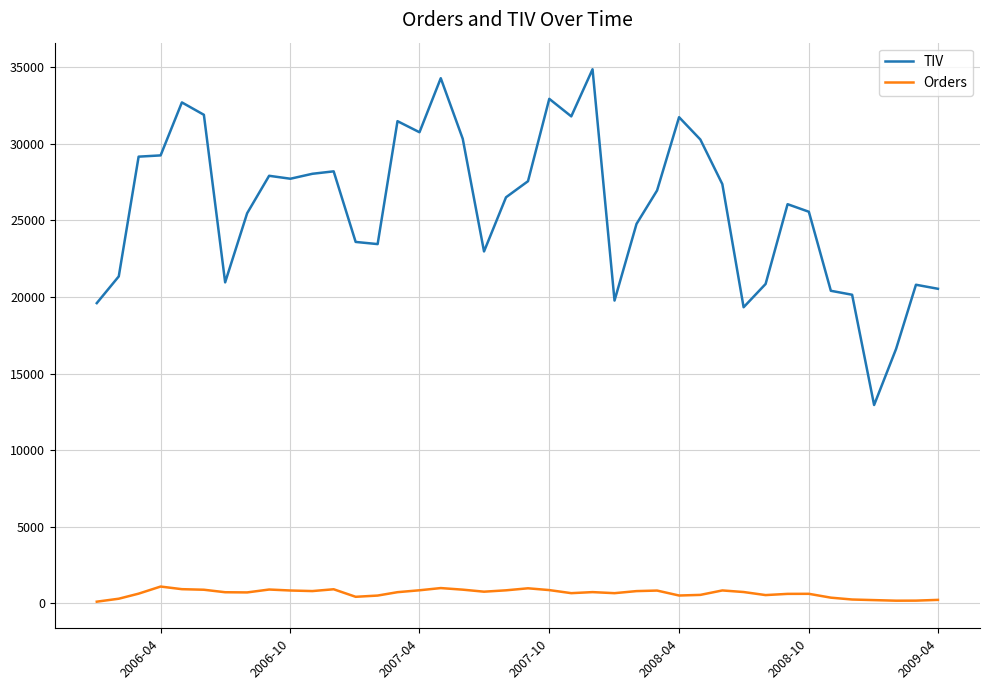

What is the highest value of the TIV series?

34856